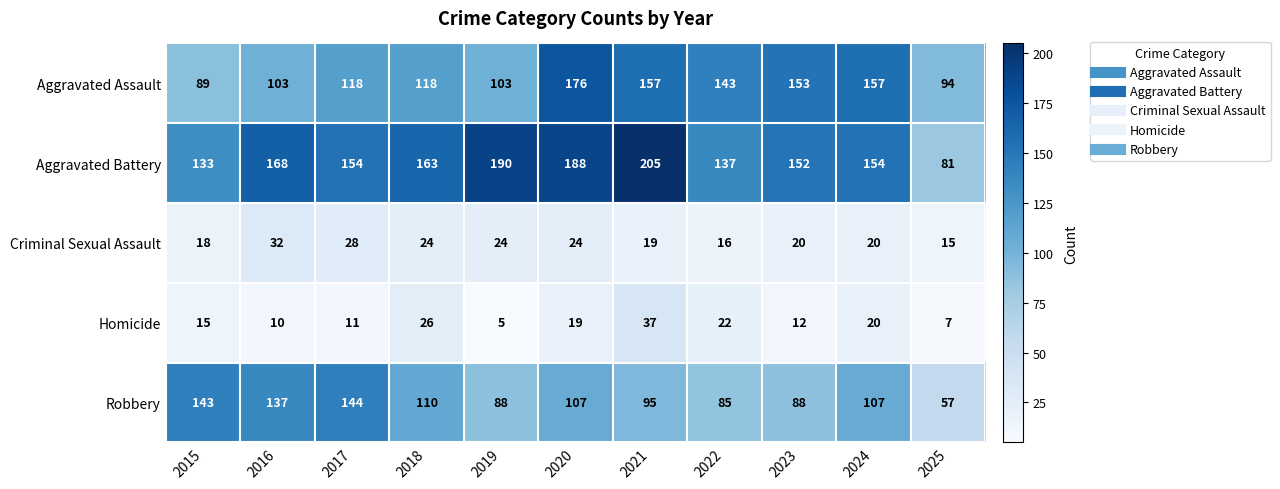

What is the average value of the Aggravated Battery series?

157